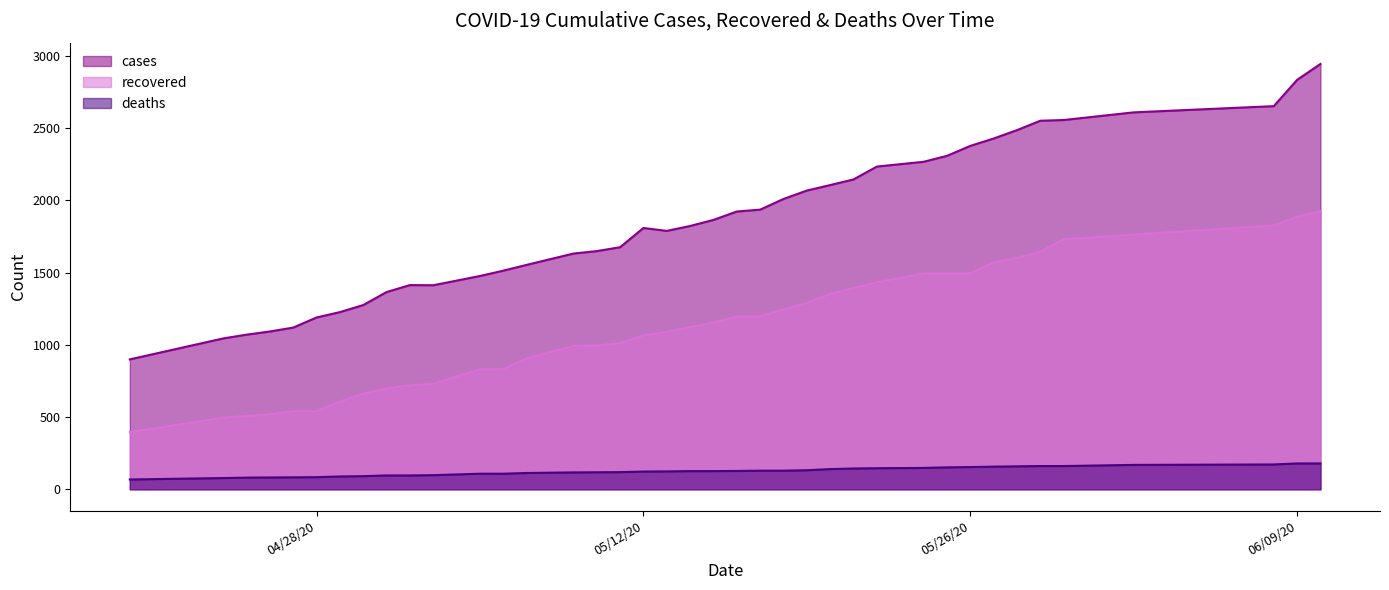

What is the maximum value for recovered?

1925